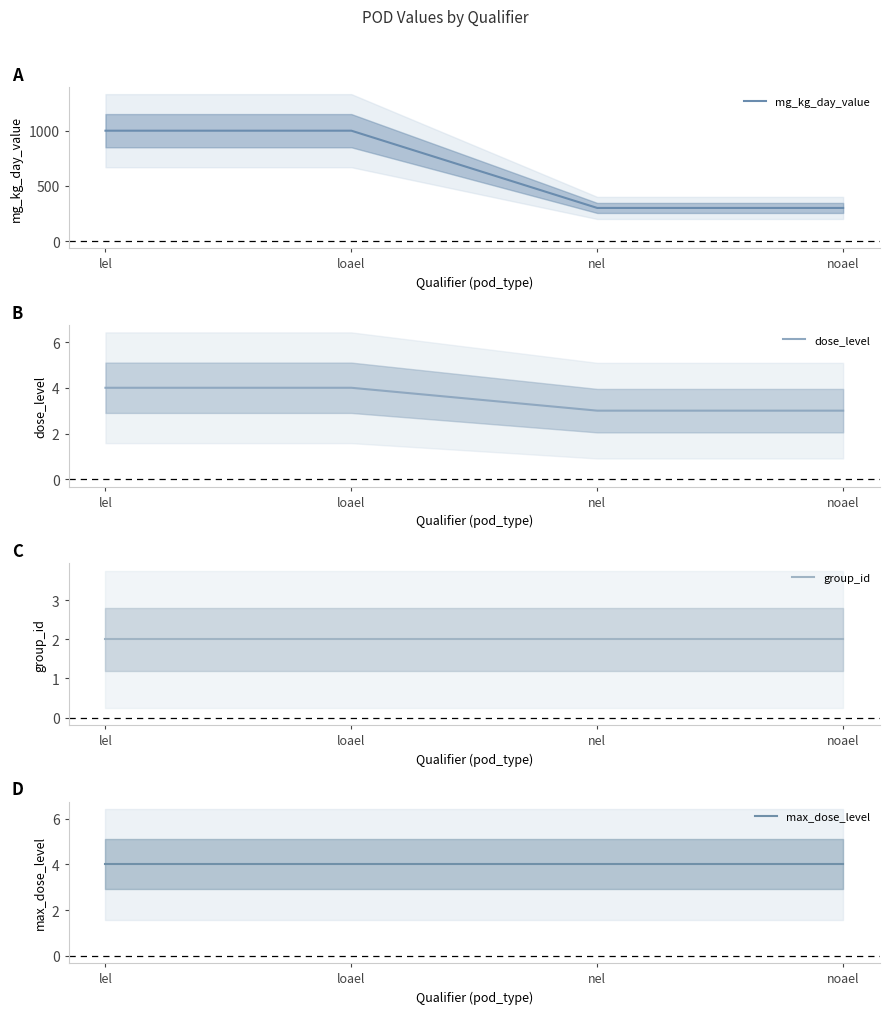

Is the value of mg_kg_day_value at nel greater than the value of group_id at lel?

Yes